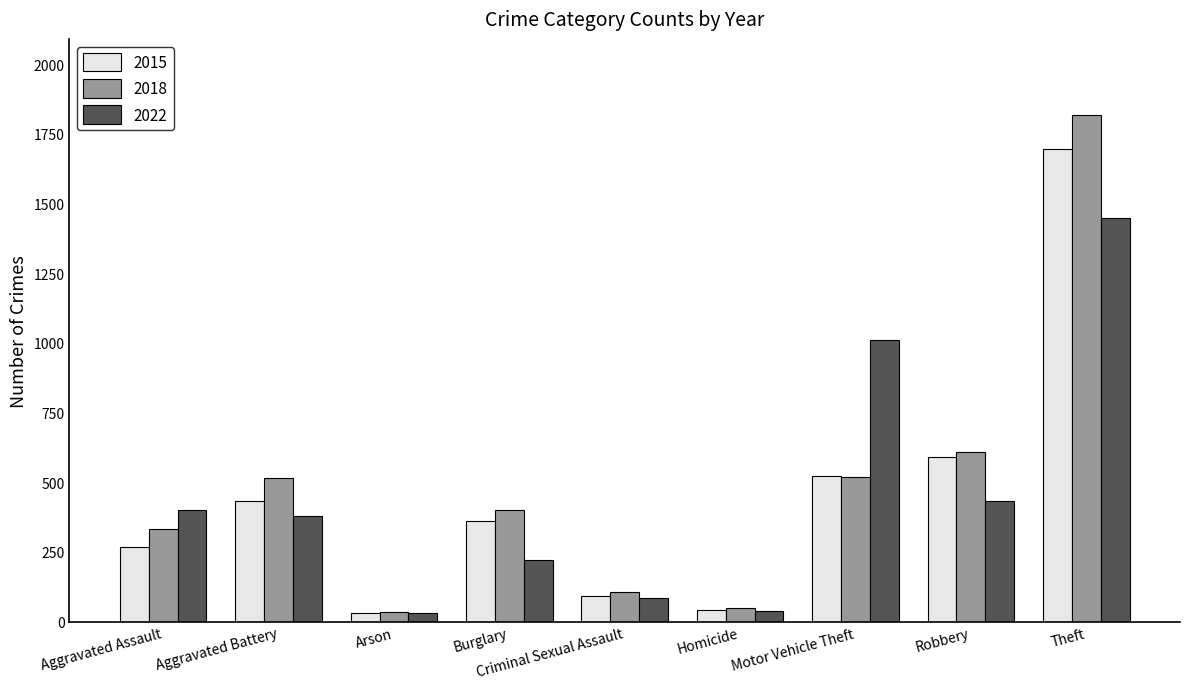

What is the sum of all 2022 values?

4042